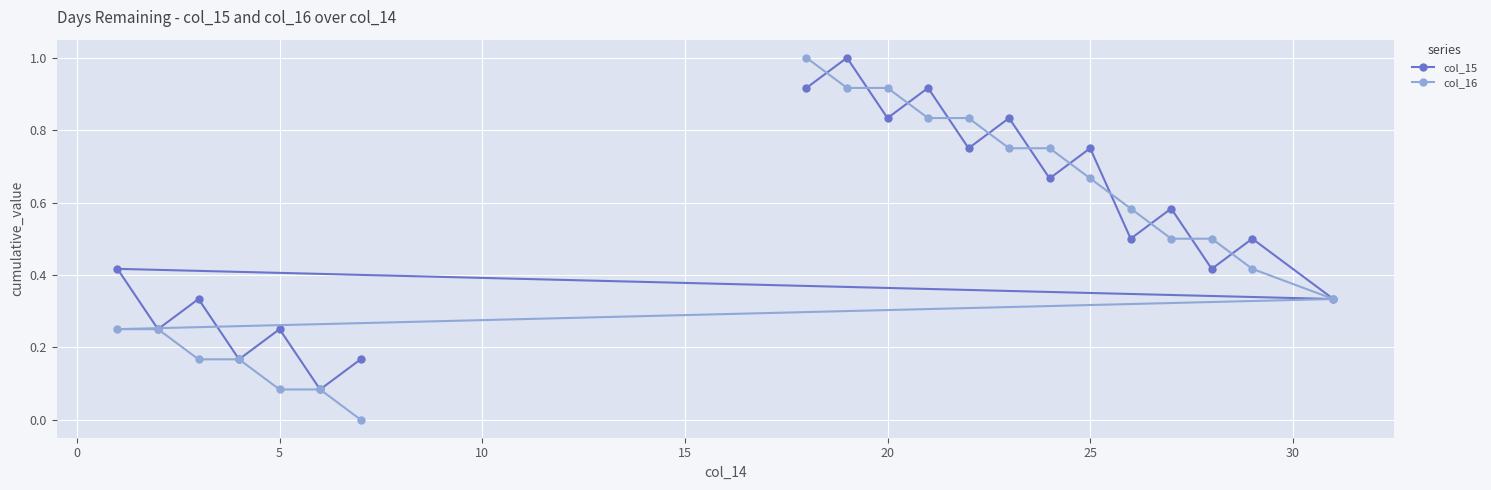

At 25, list the series in order from largest to smallest.

col_15, col_16